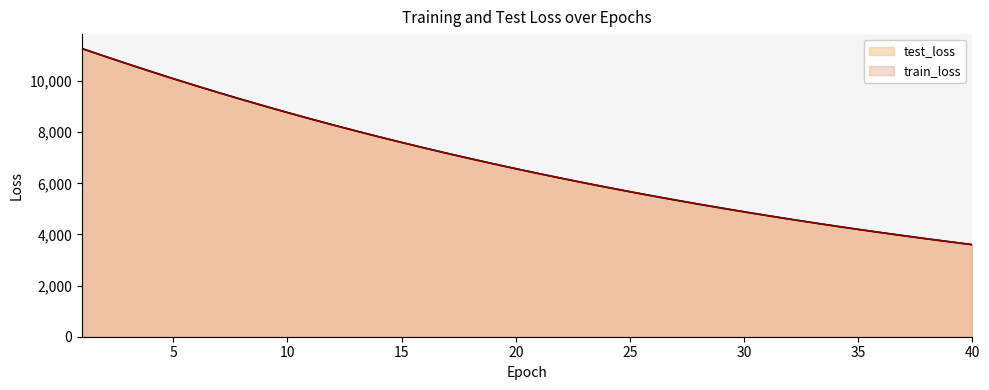

How many lines are shown in the chart?

2